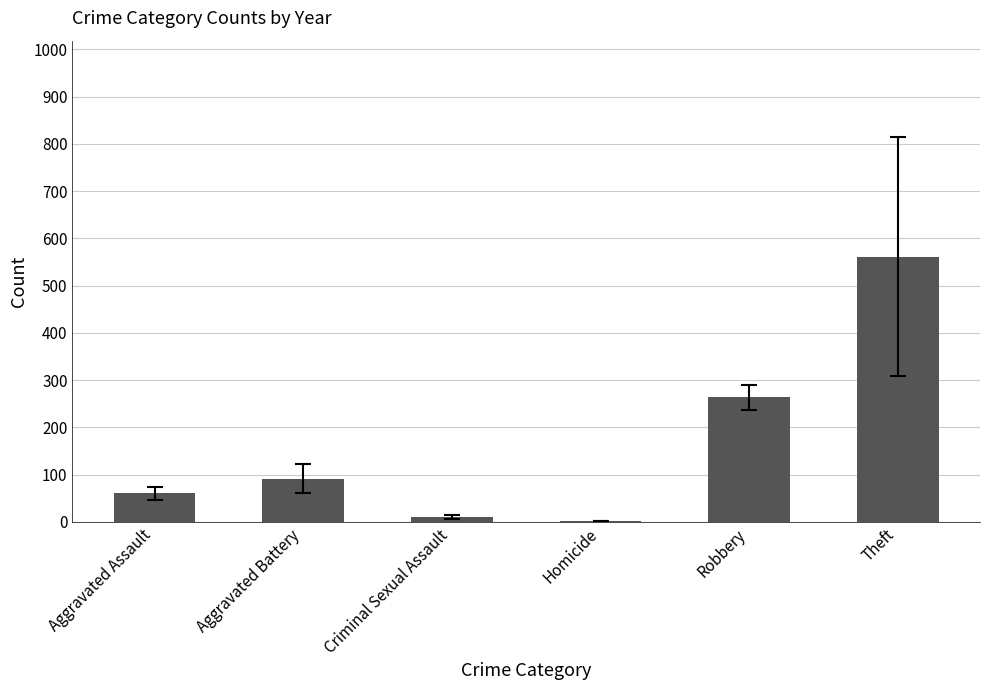

What is the sum of the values at Robbery and Aggravated Battery?

355.3